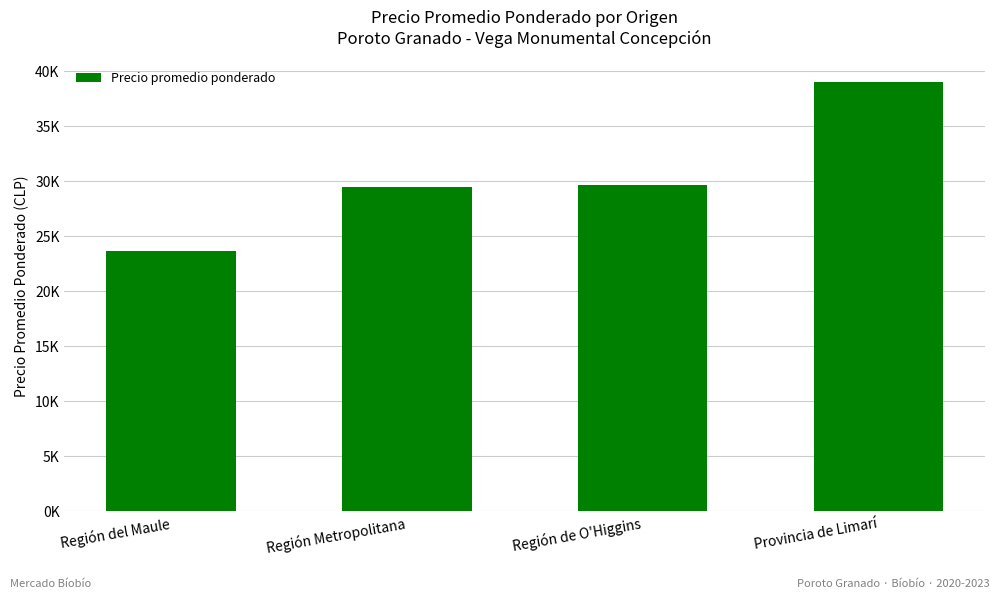

Reading right to left, transcribe all the data shown in this chart.

39000	29651	29460	23618